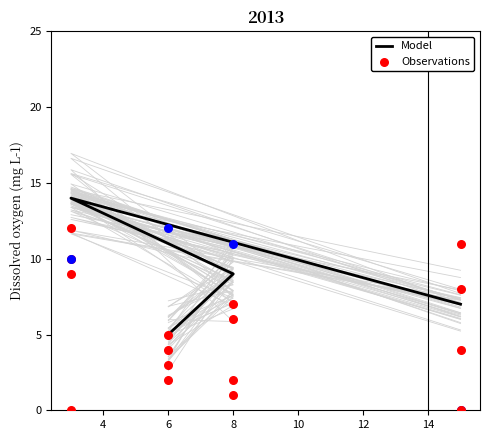

Which series has the largest total across all categories?

Model